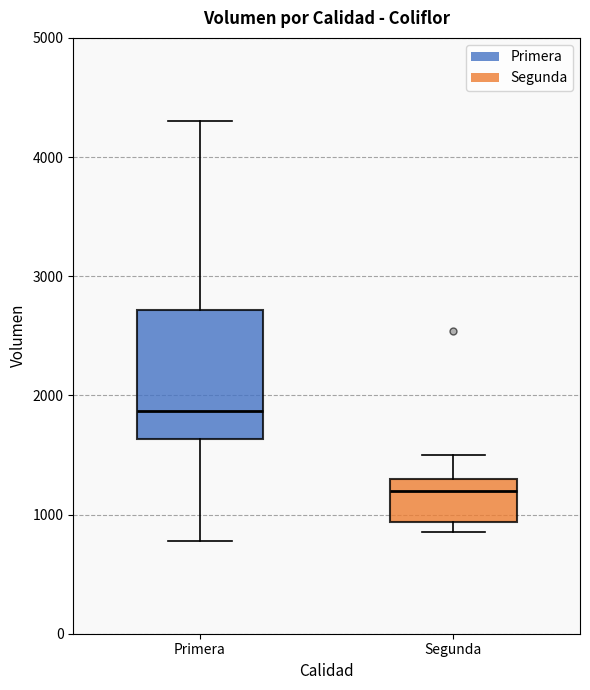

Which box's median line is the lowest?

Segunda